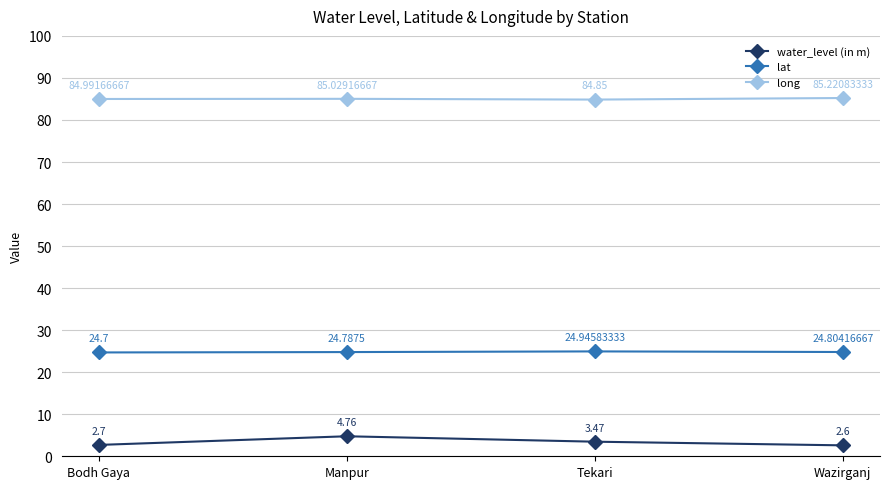

Which label corresponds to the smallest value in the chart?

Wazirganj